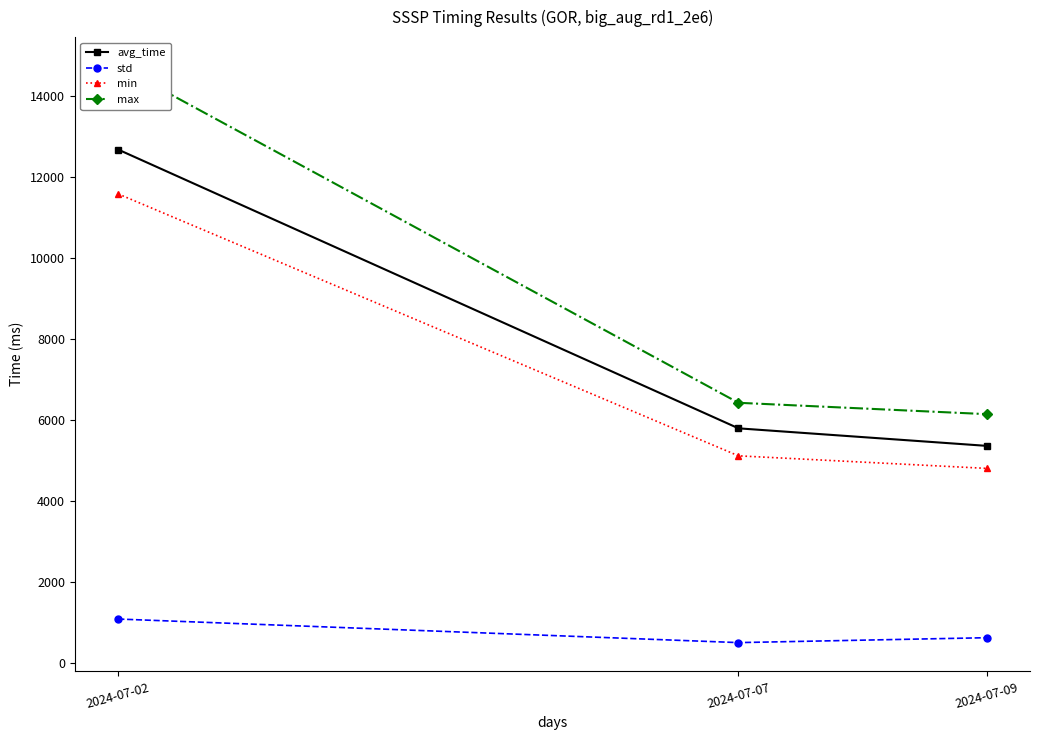

The std series shows 510.2 at 2024-07-07. True or false?

True